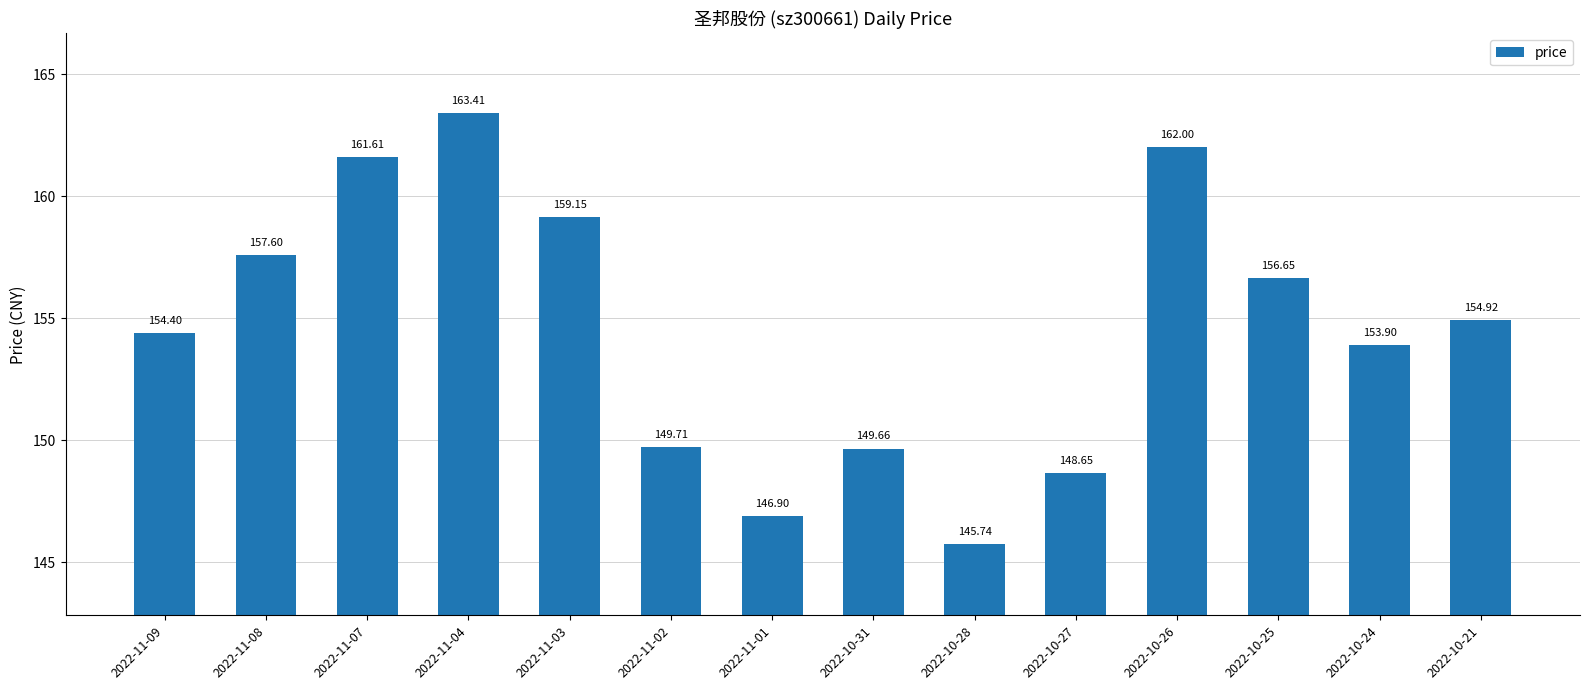

What is the smallest value displayed?

145.7